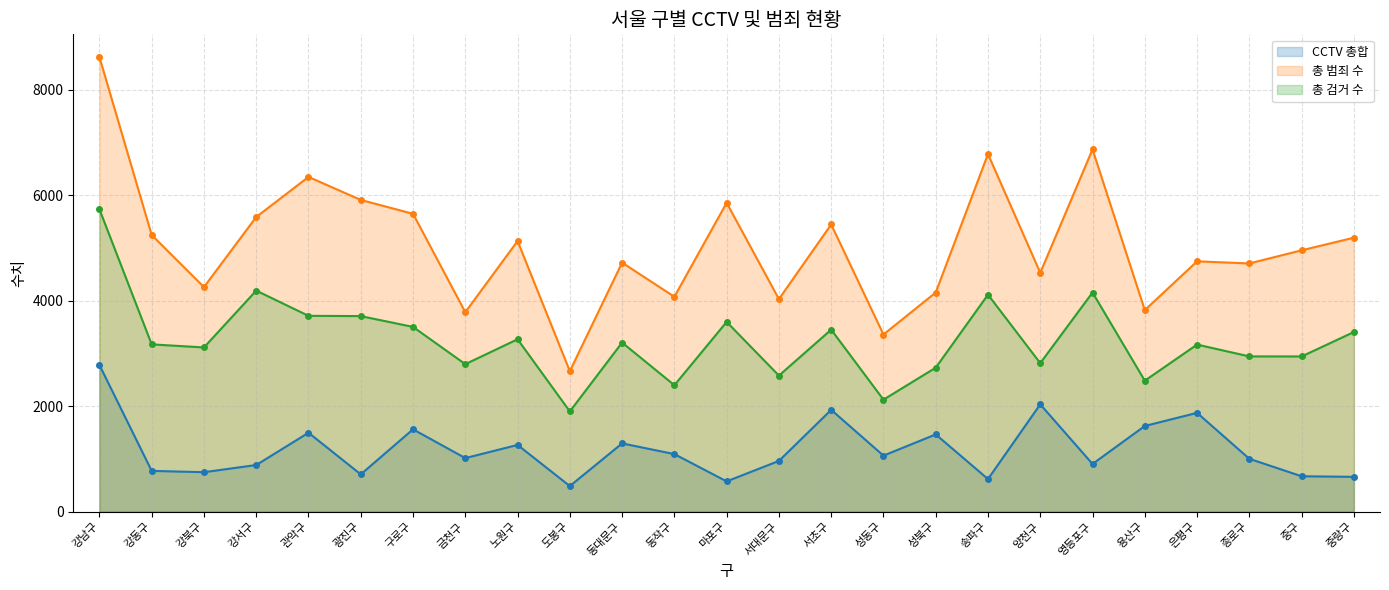

True or false: CCTV 총합 and 총 검거 수 cross at least once.

False